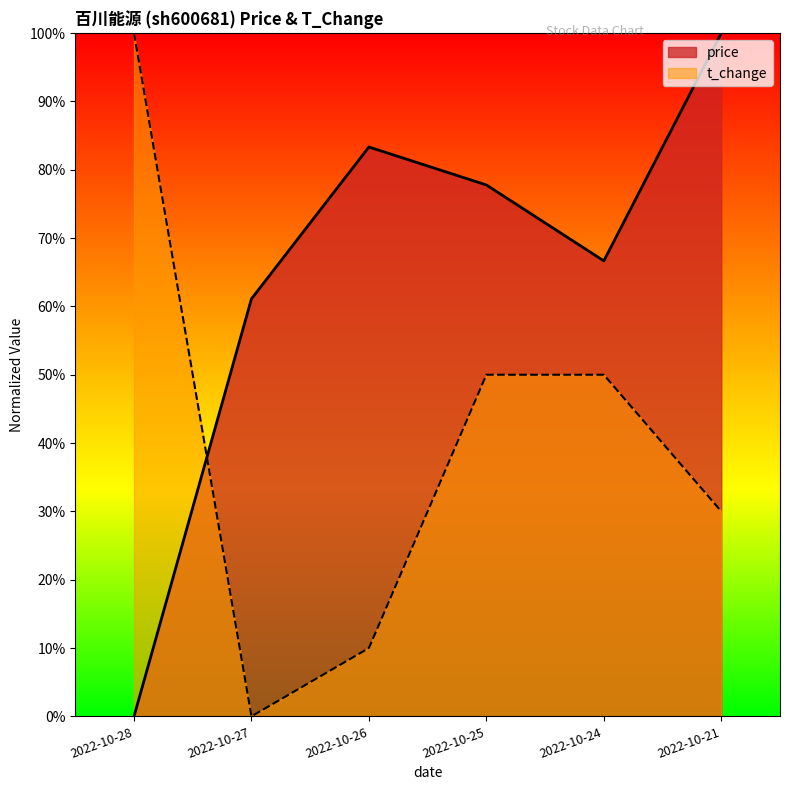

At which category is the sum across all series the highest?

2022-10-21